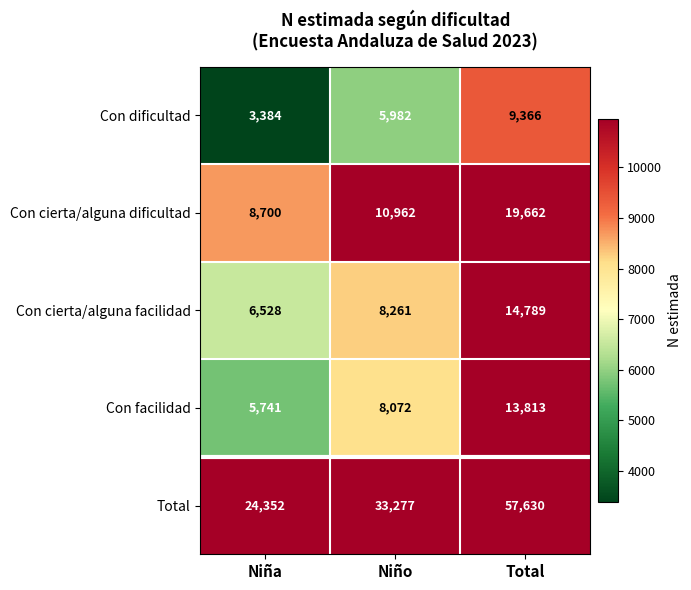

The Con cierta/alguna dificultad series shows 12223 at Niña. True or false?

False